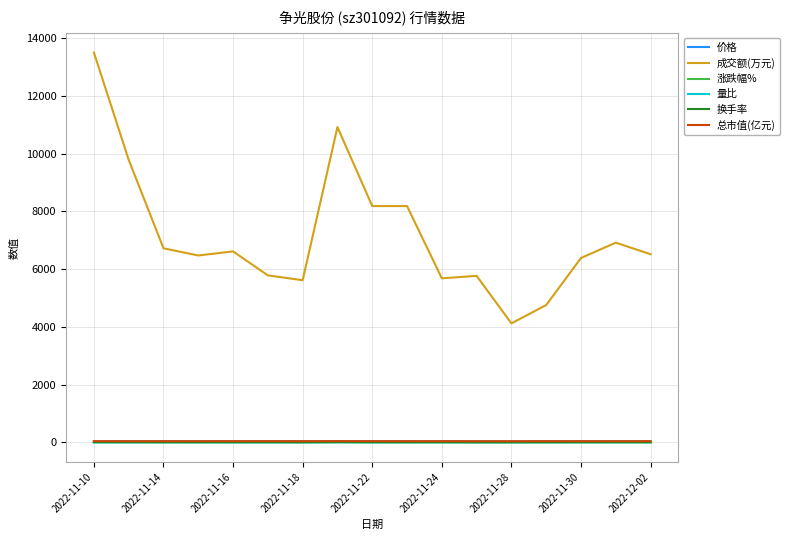

Which series has the largest total across all categories?

成交额(万元)